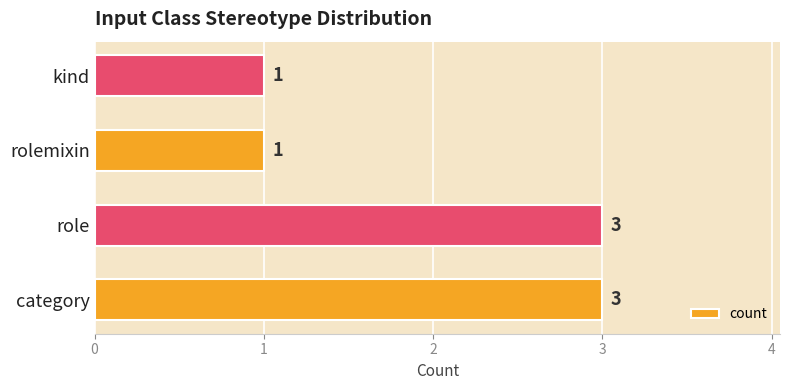

Count the values in the range 1 to 3.

4